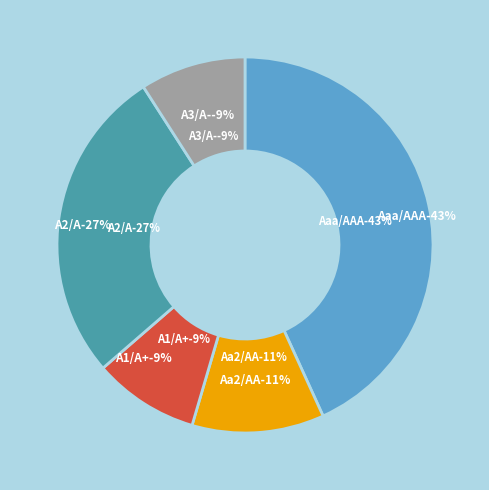

To the nearest percent, what portion does A2/A represent?

27%